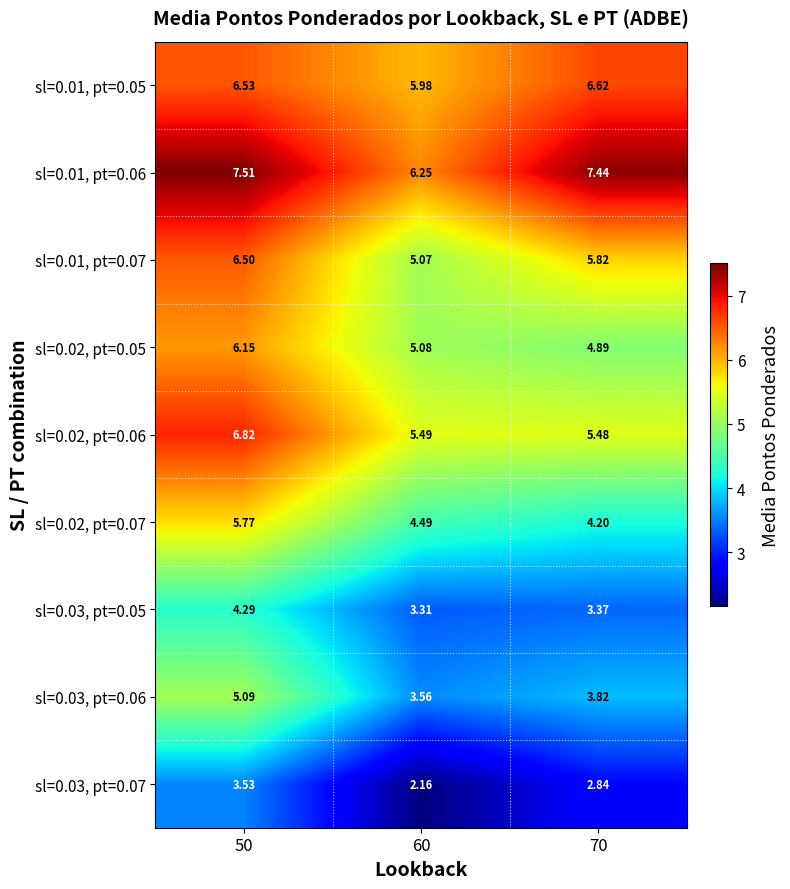

Which series has the largest range (max minus min)?

sl=0.02, pt=0.07